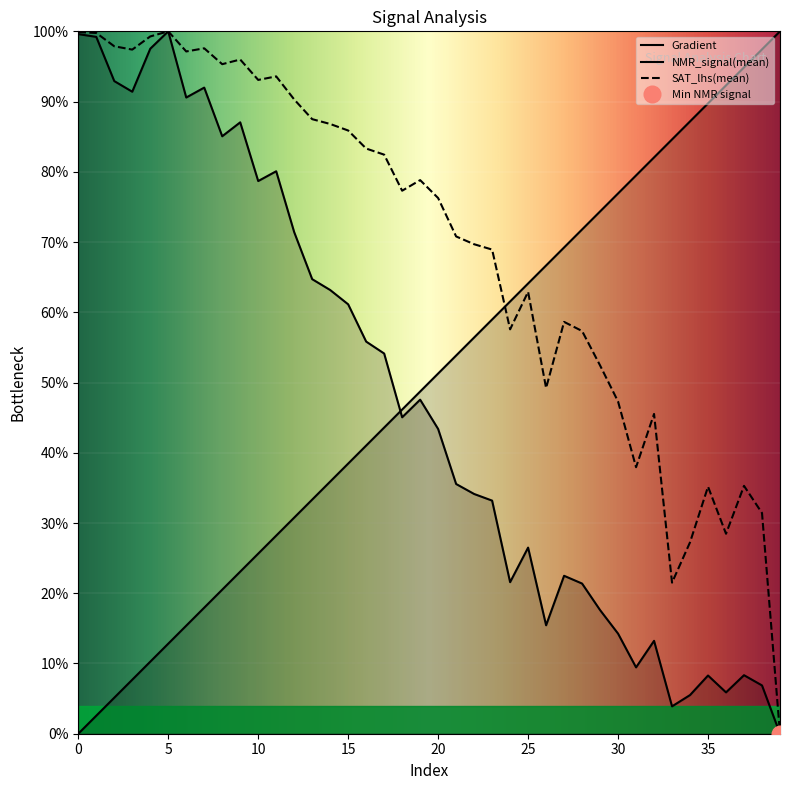

What is the difference between the maximum and minimum values in the Gradient series?

1.0